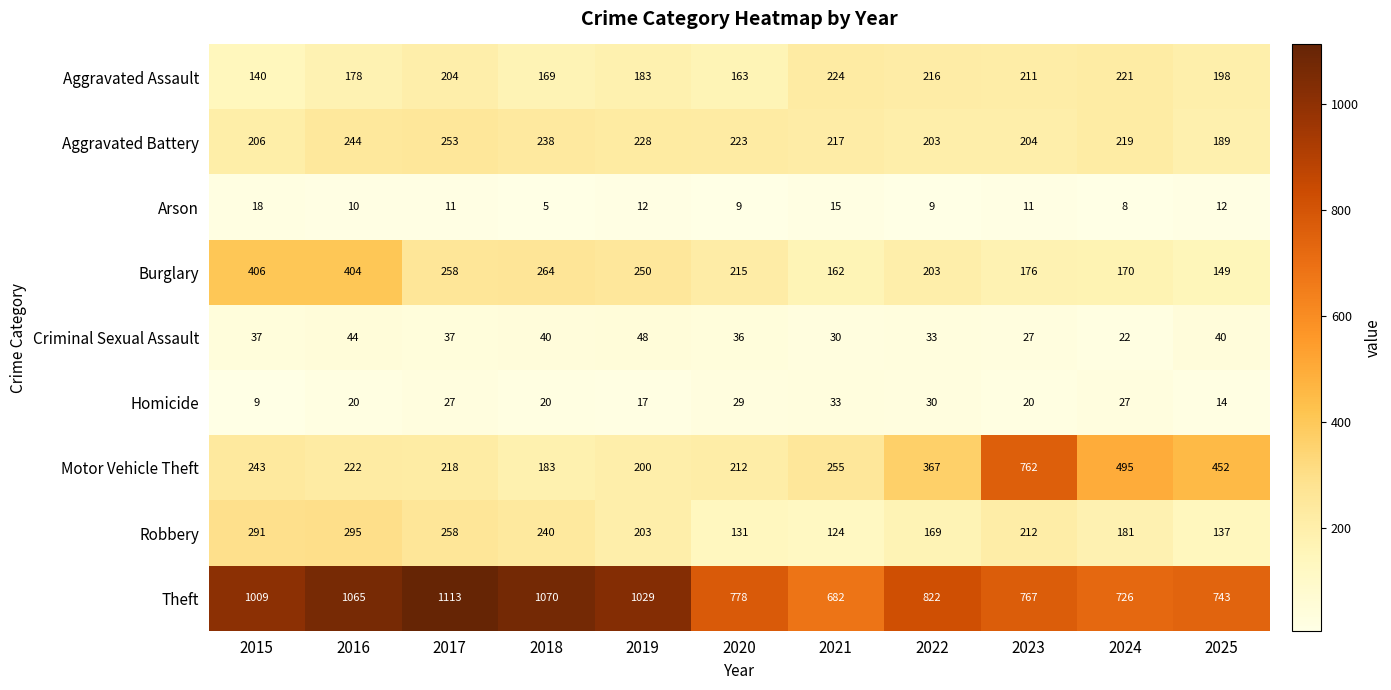

What is the maximum value shown in the chart?

1113